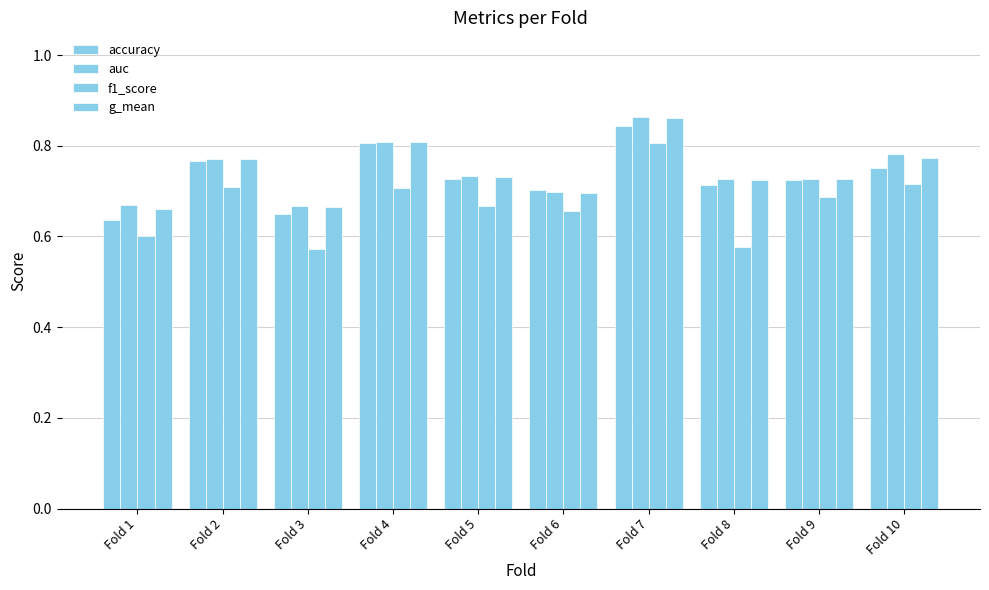

What is the average value of the auc series?

0.7